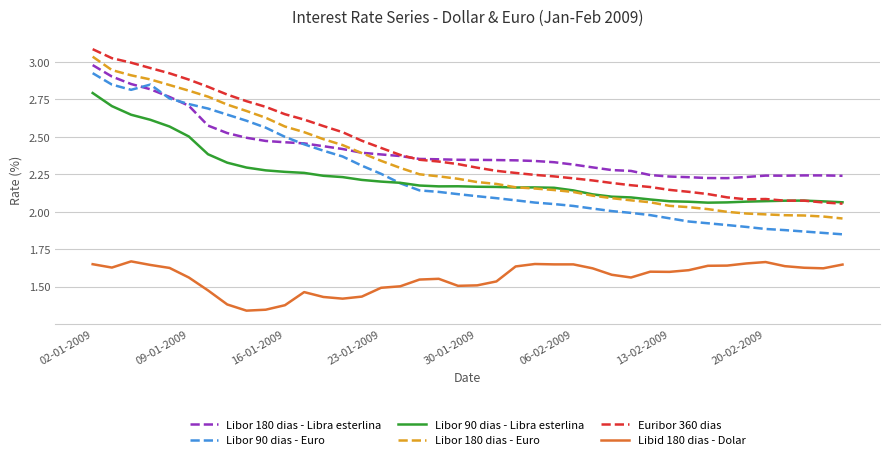

What is the greatest value displayed?

3.1